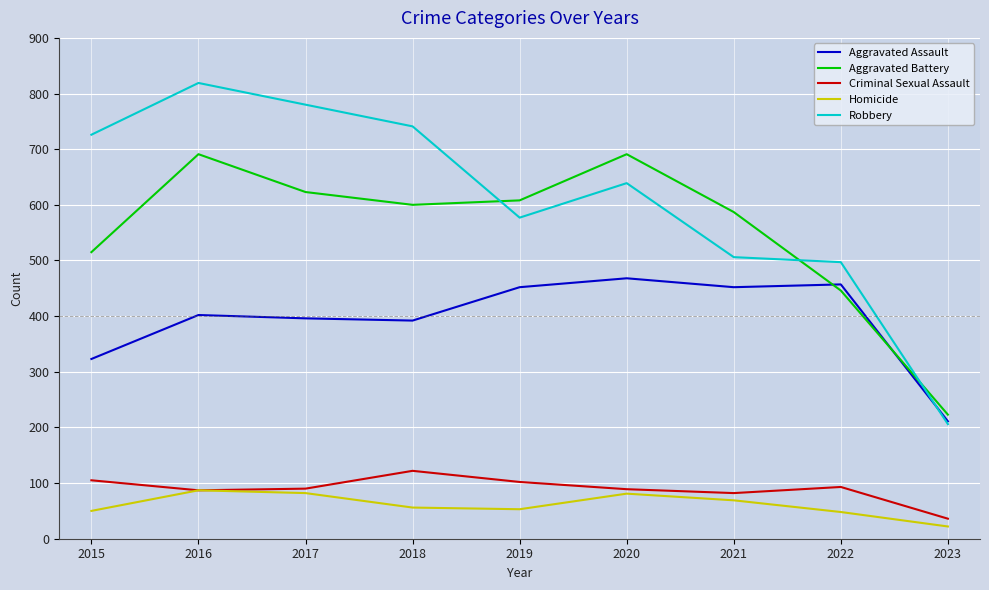

Rank the series by their maximum value, from lowest to highest.

Homicide, Criminal Sexual Assault, Aggravated Assault, Aggravated Battery, Robbery